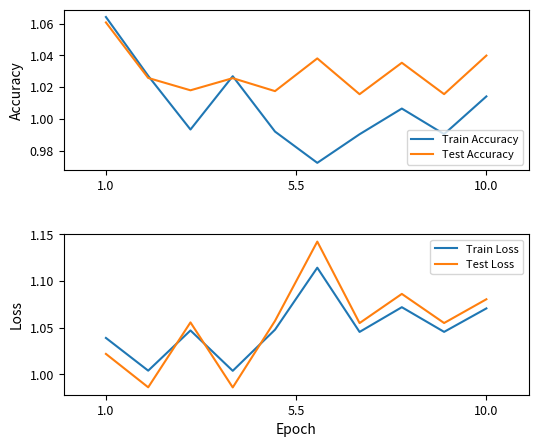

In Test Loss, how many points are lower than both neighbors (excluding endpoints)?

4